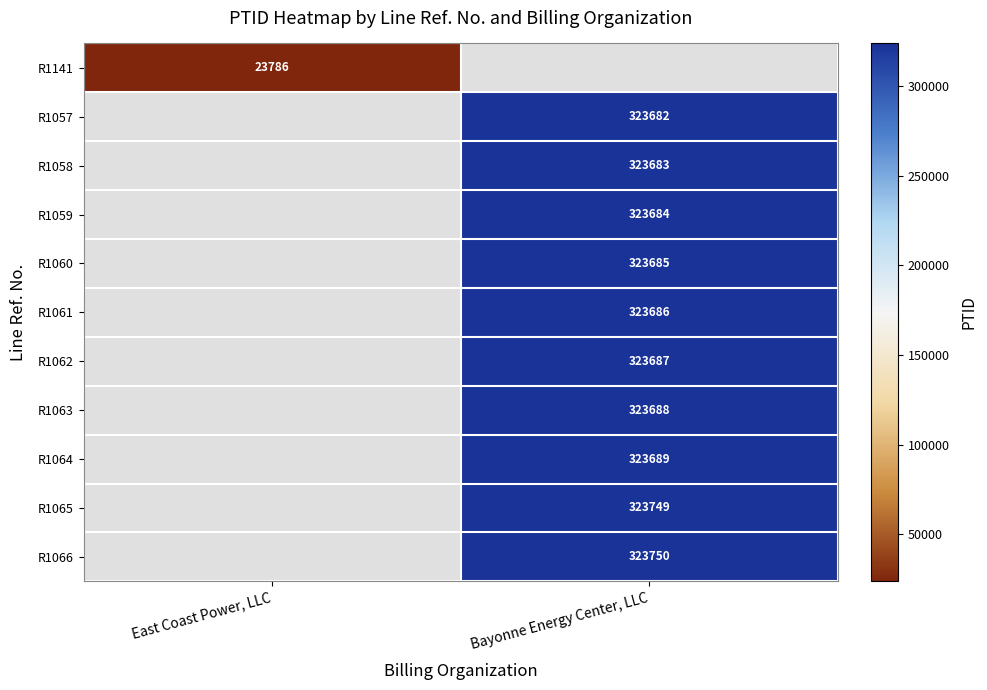

Is it true that R1057 equals 323682 at Bayonne Energy Center, LLC?

True